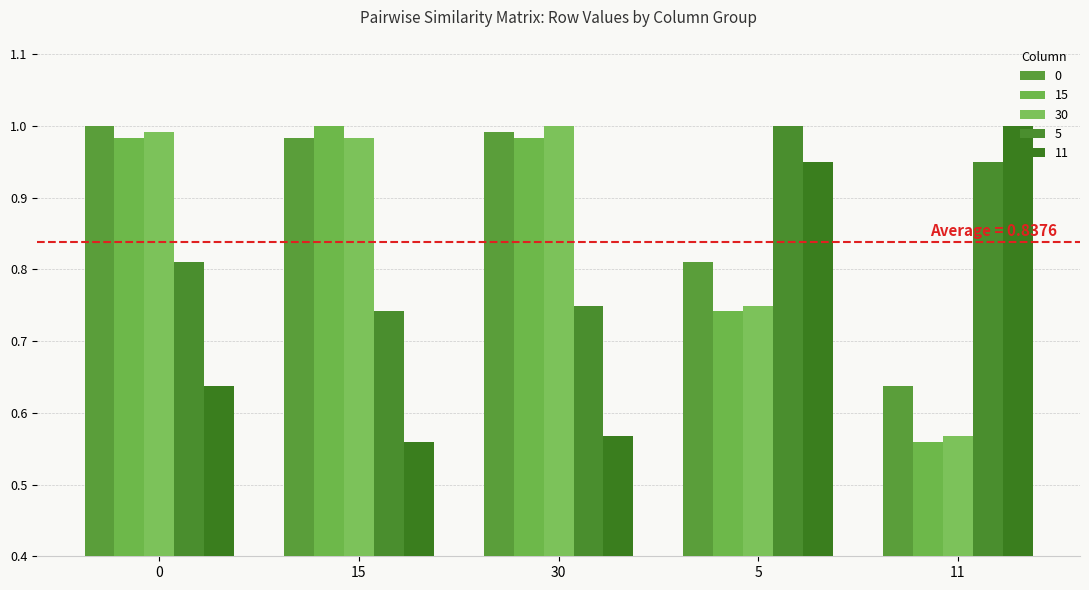

Count the number of data series in this chart.

5